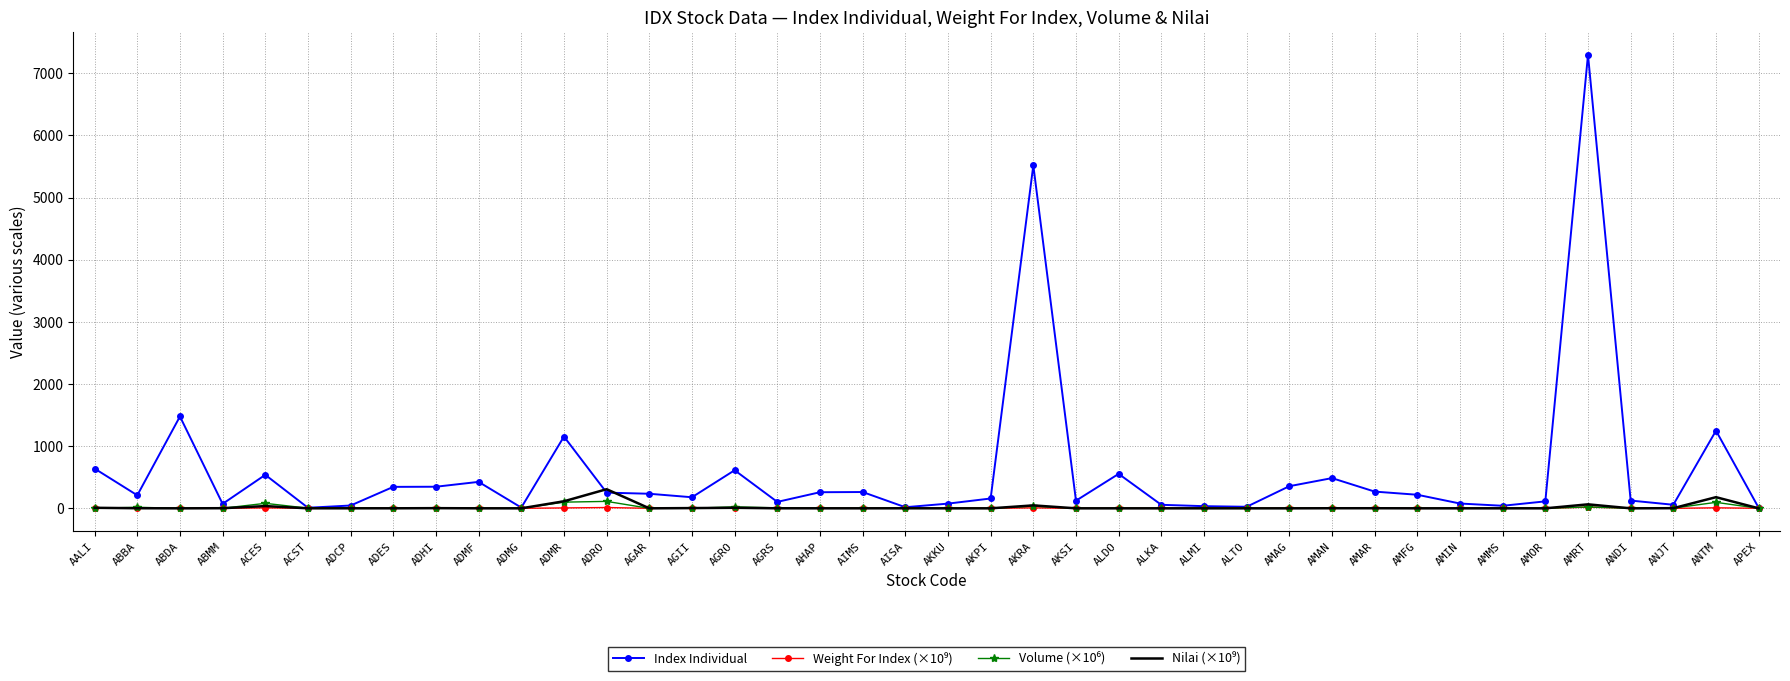

How many categories are shown in the chart?

40